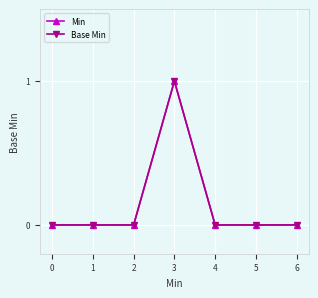

Does the chart have visible grid lines?

Yes